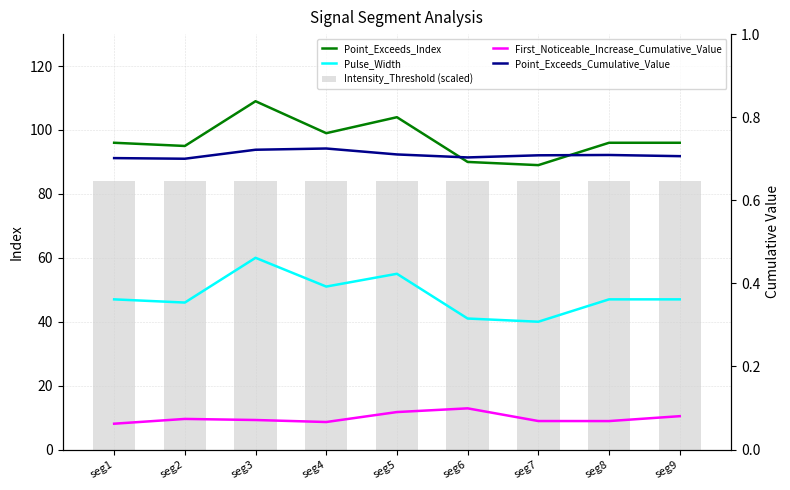

Does the chart contain stacked bars?

No